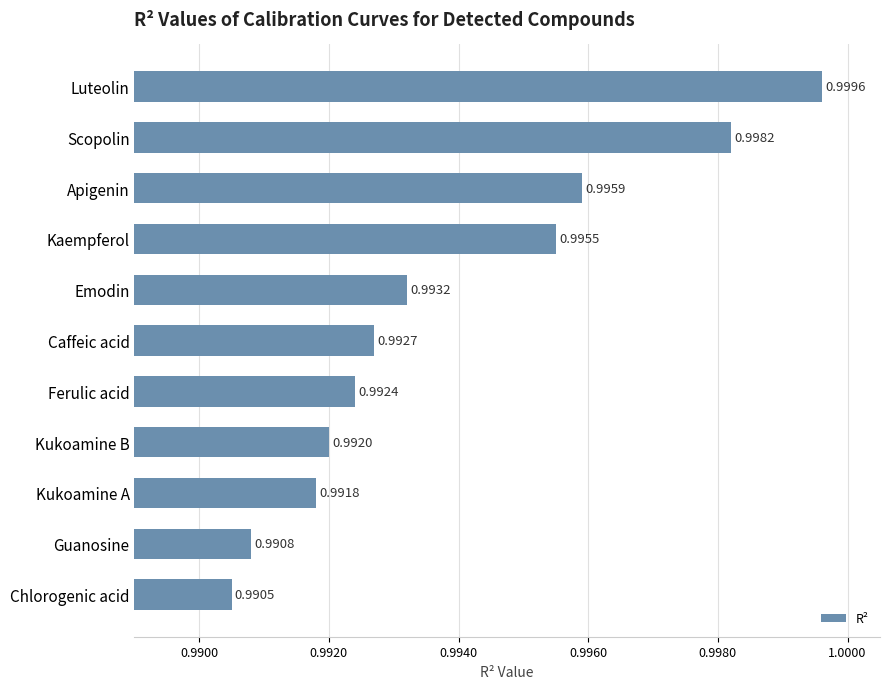

Which has a higher value, Kukoamine A or Kaempferol?

Kaempferol